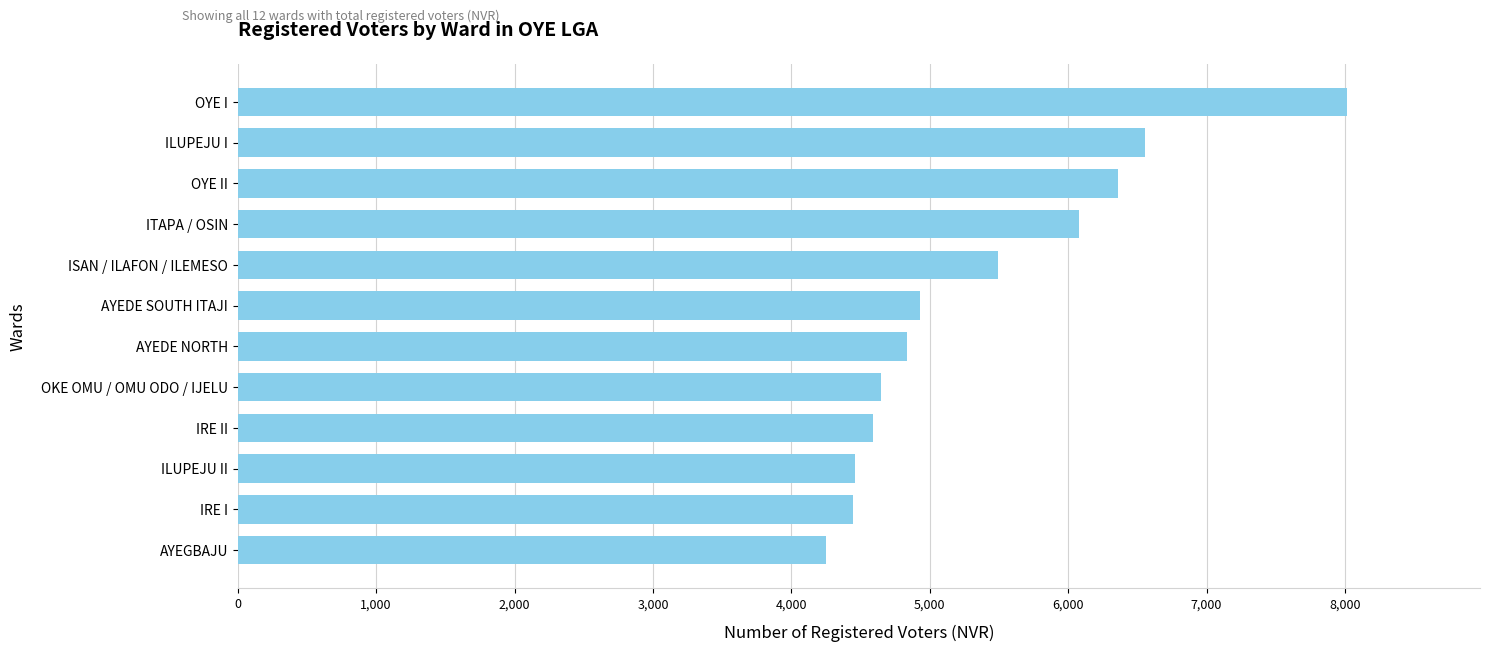

Between AYEDE SOUTH ITAJI and ITAPA / OSIN, which is larger?

ITAPA / OSIN